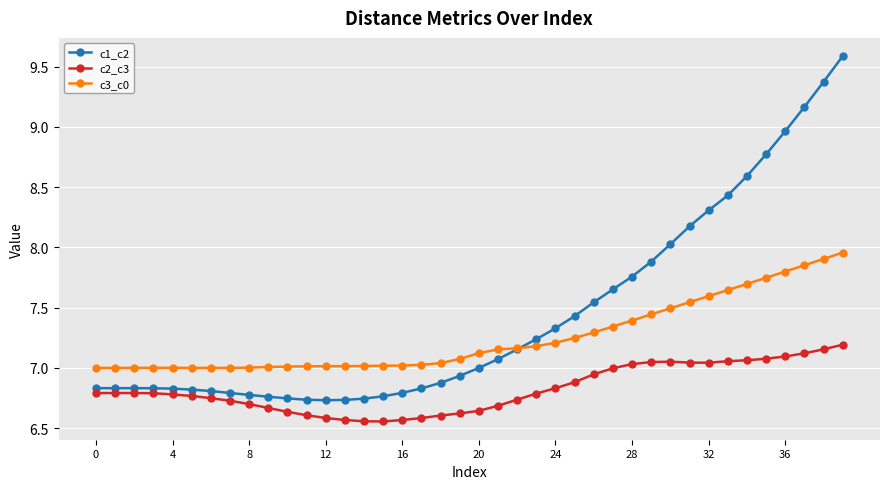

At how many categories does at least one series exceed 6?

40